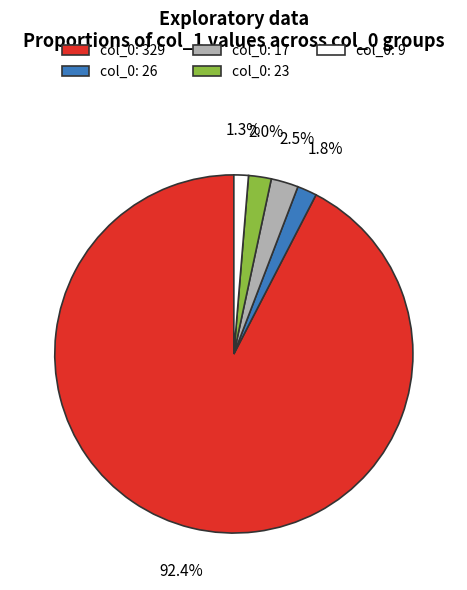

Is there any slice that represents more than half of the pie?

Yes